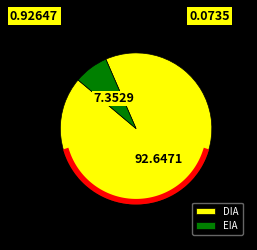

Count the number of slices in the pie.

2